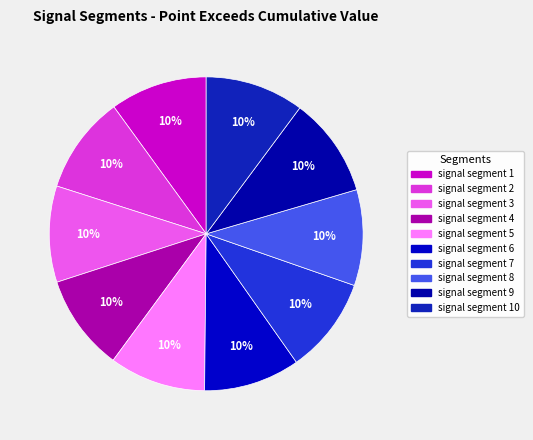

How many slices are in this pie chart?

10